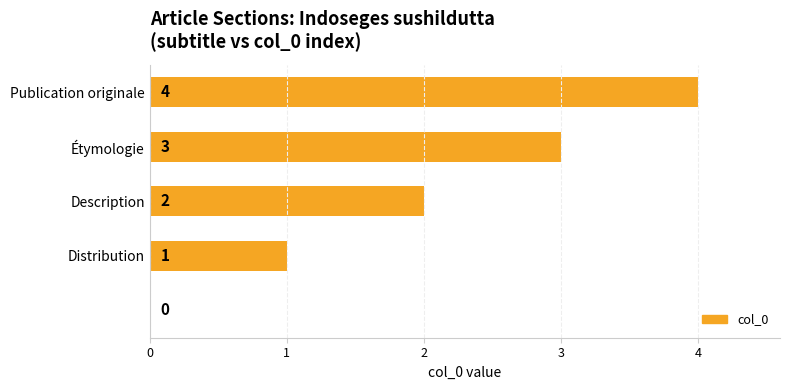

What is the sum of all values?

10